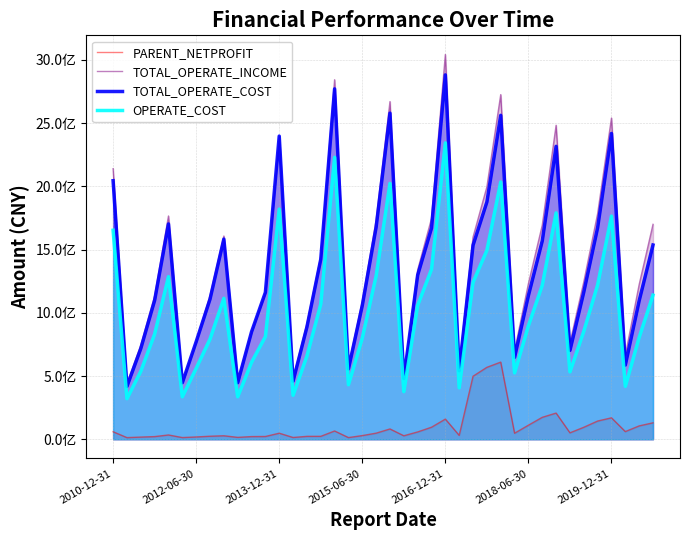

How many series are shown in this chart?

4